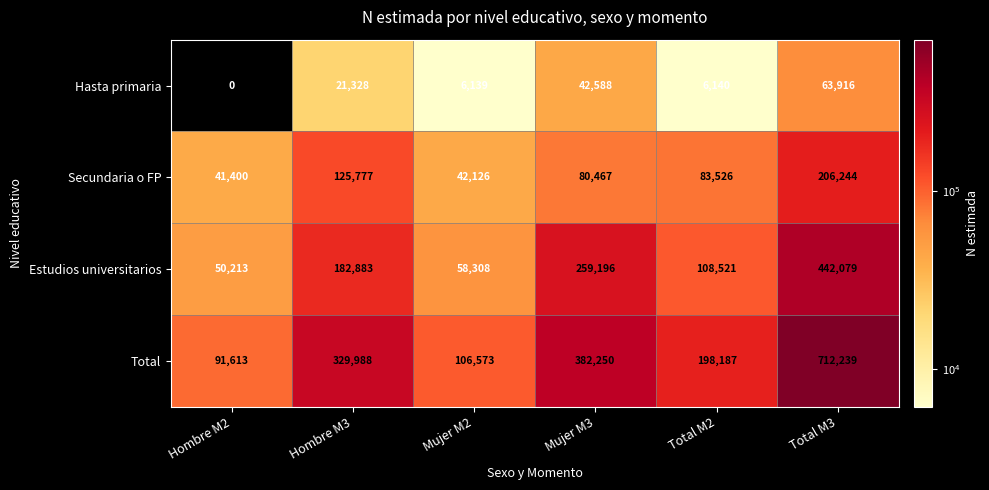

True or false: Secundaria o FP has a value of 120936 at Total M2.

False